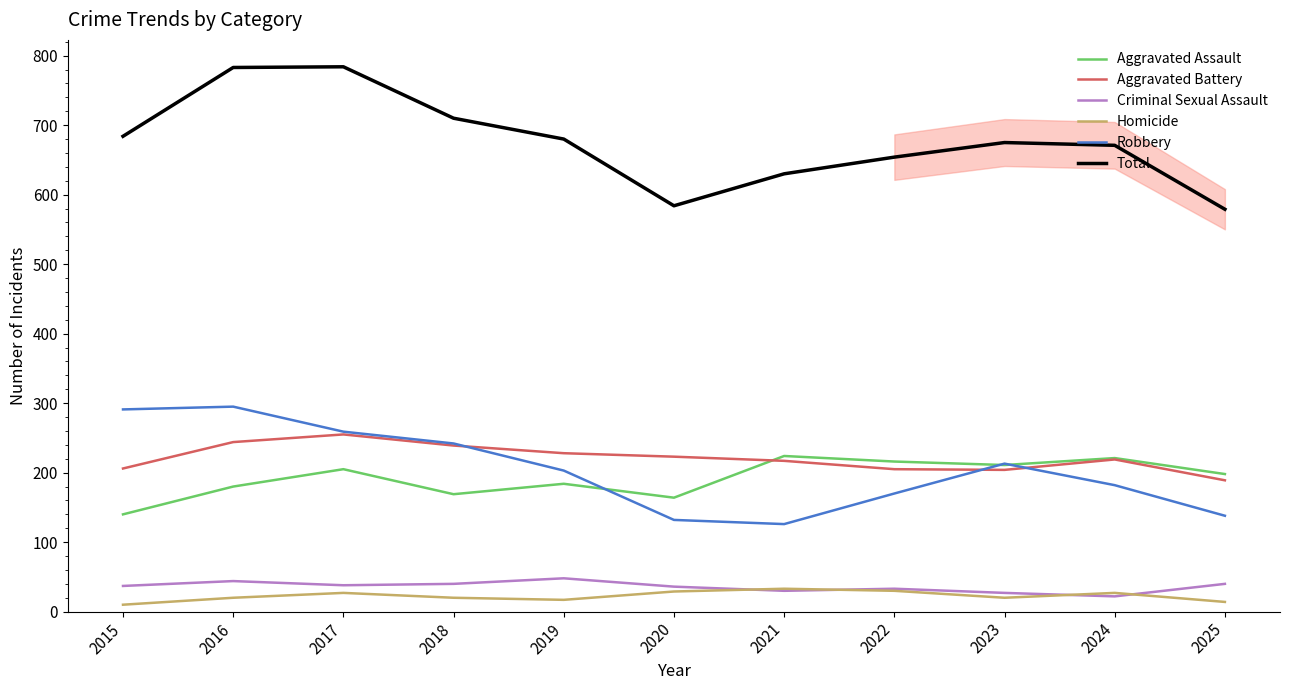

What is the lowest value of the Criminal Sexual Assault series?

22